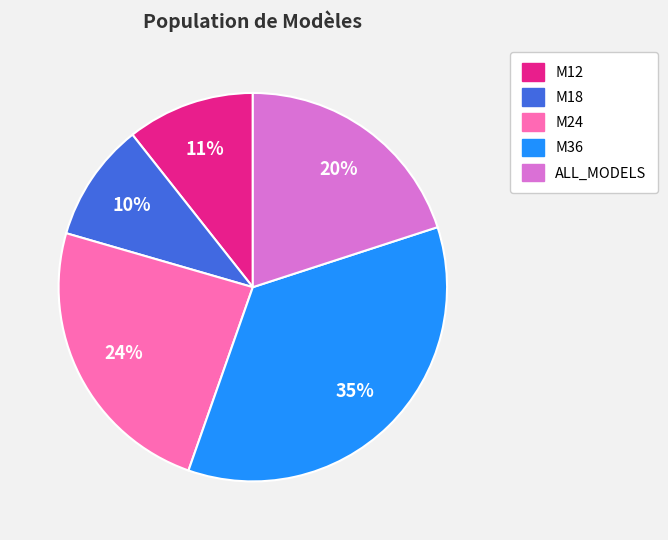

Is it true that M18 is 10% of the pie?

True